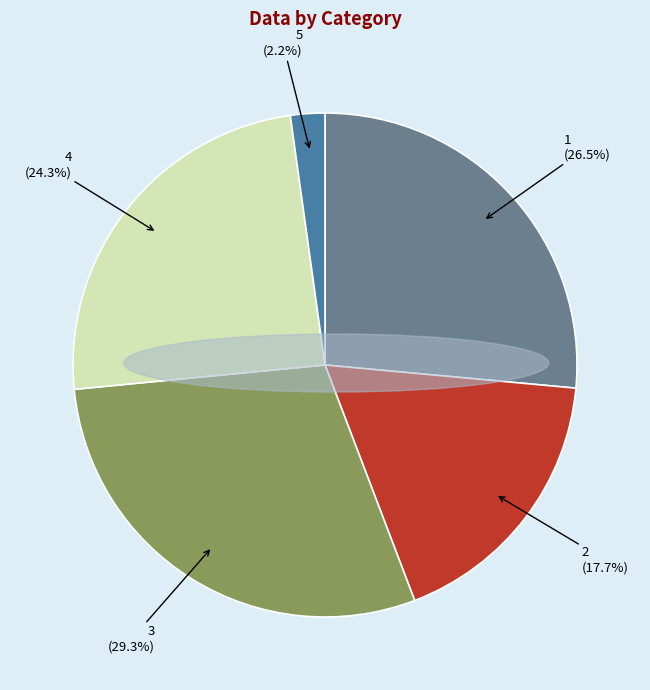

Count the number of slices in the pie.

5